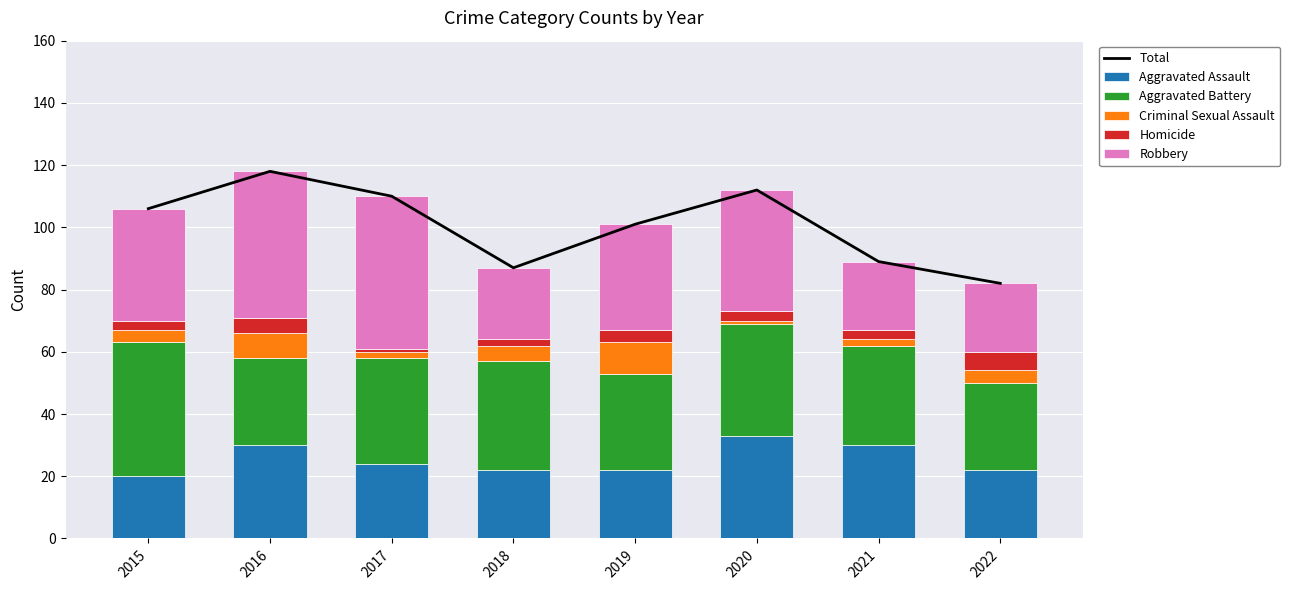

True or false: Aggravated Assault has a value of 12 at 2022.

False